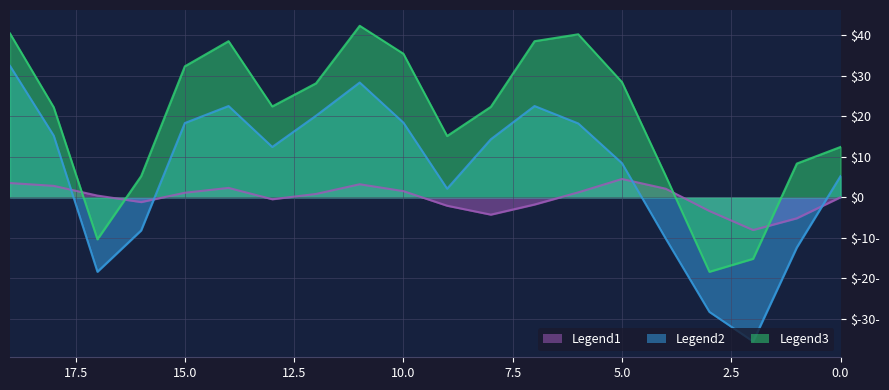

What is the difference between the maximum and minimum values in the Legend1 series?

12.6